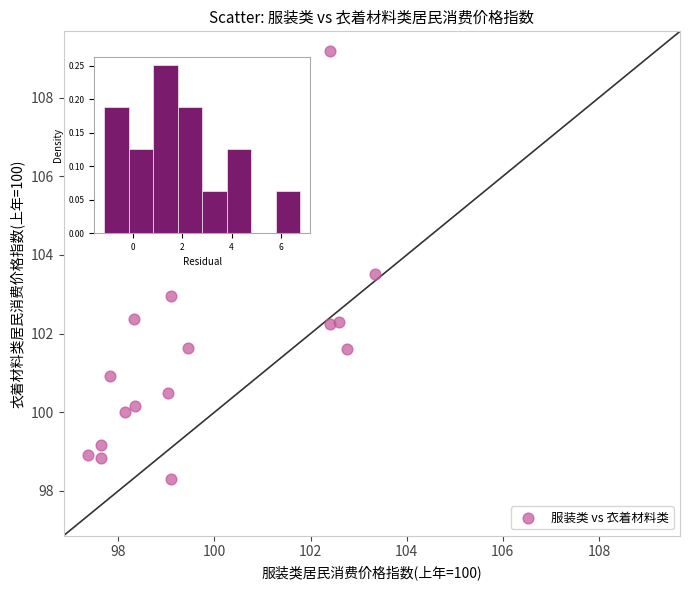

What is the range of X values (max minus min)?

6.0